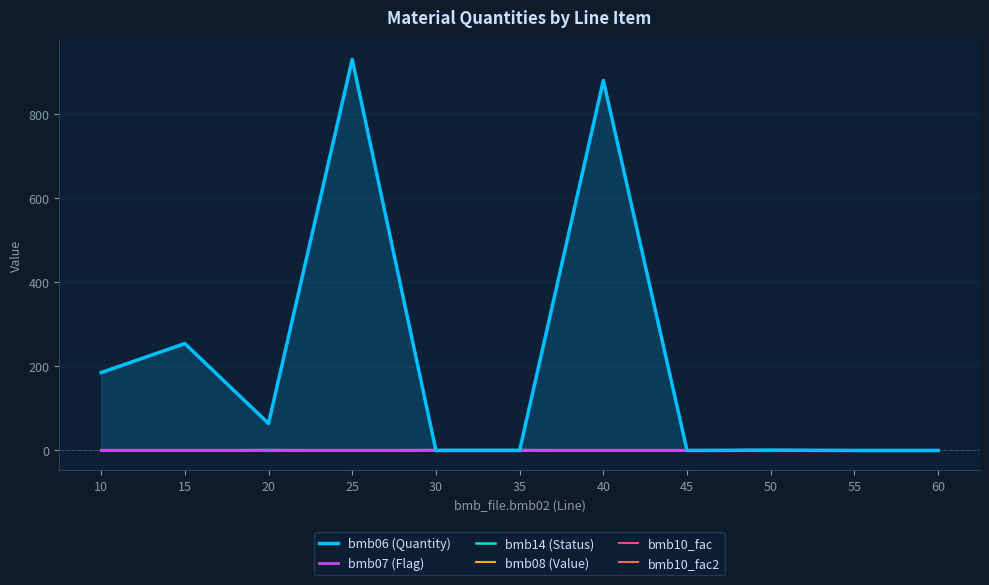

Is it true that bmb14 (Status) equals 0.3 at 15?

False